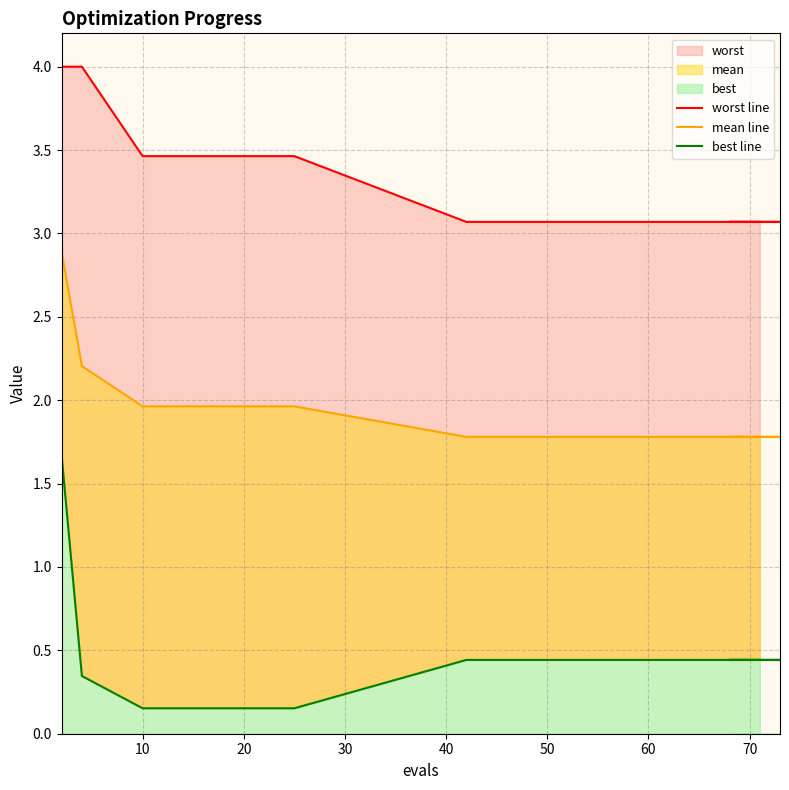

Is it true that best line equals 0.8 at 70?

False